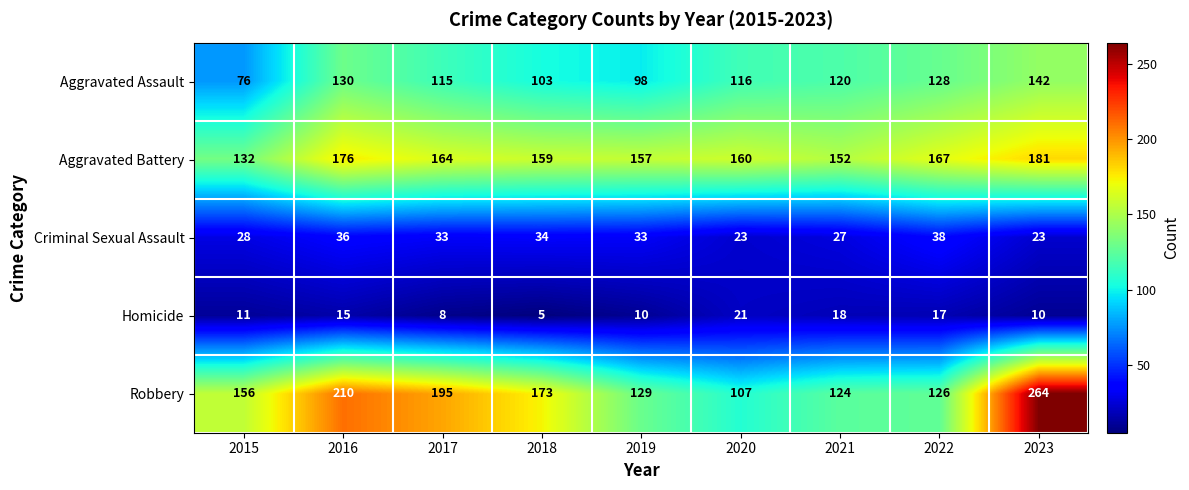

What is the minimum value shown in the chart?

5